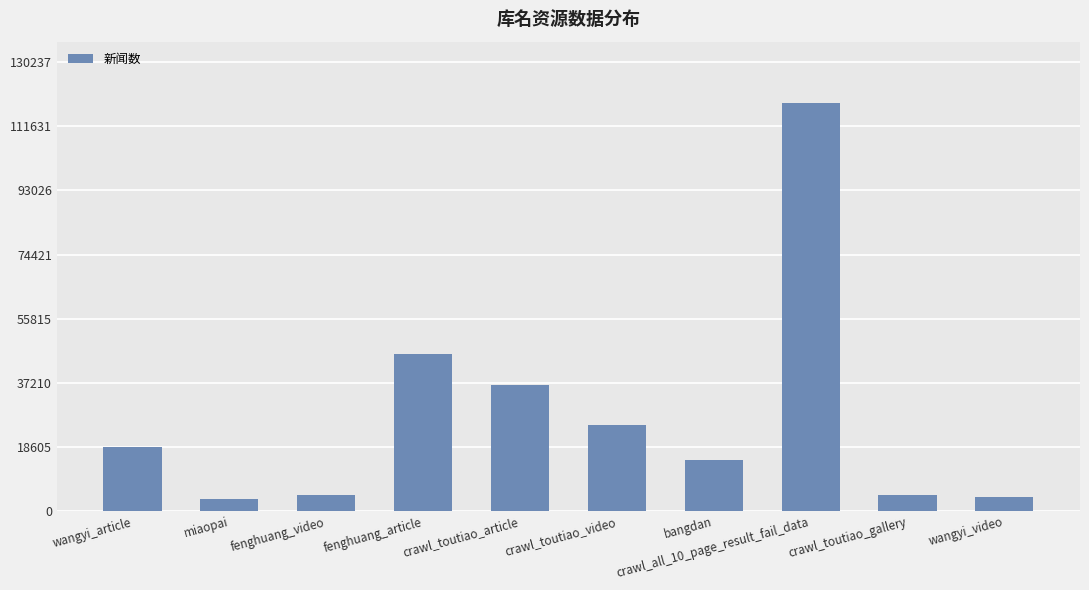

What is the label of the 1st bar from the left?

wangyi_article